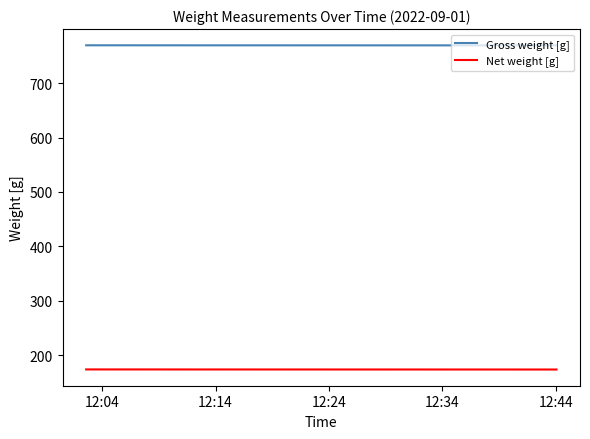

What is the lowest value of the Gross weight [g] series?

769.2